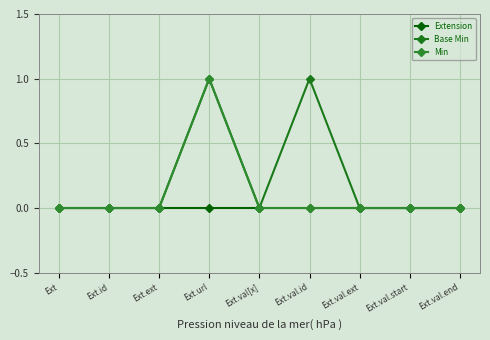

How many categories are shown in the chart?

9